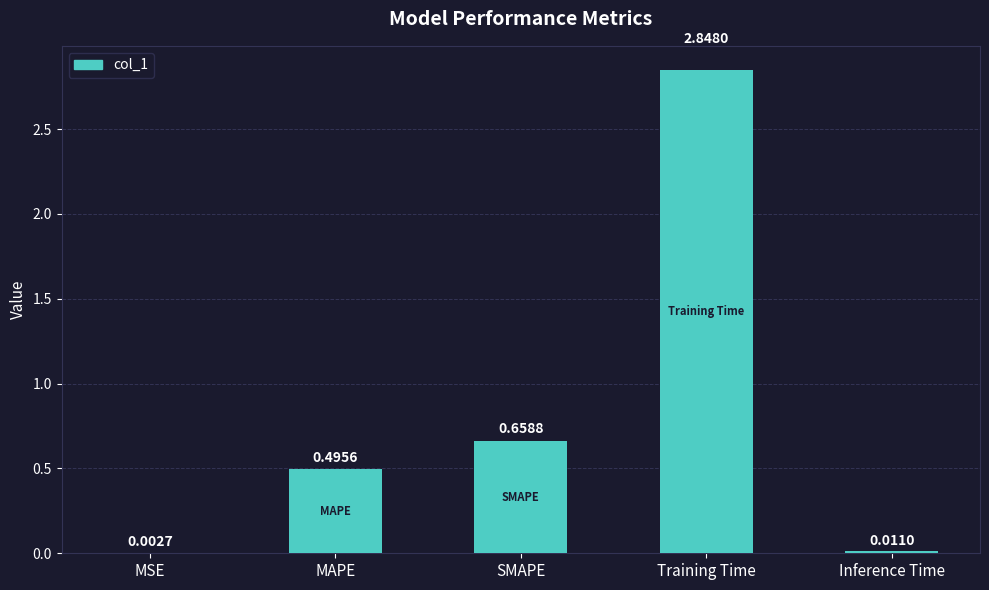

Which label corresponds to the largest value in the chart?

Training Time